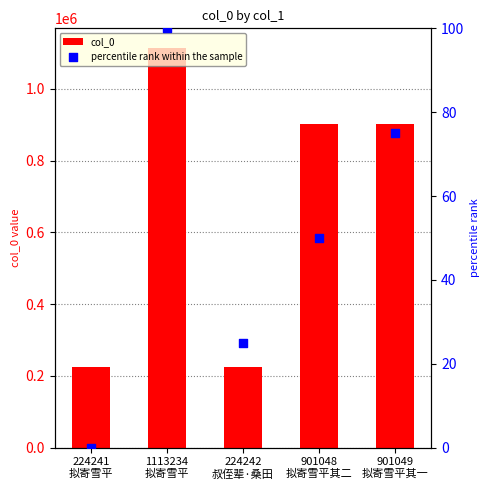

What are all the series names shown in the legend?

col_0, percentile rank within the sample